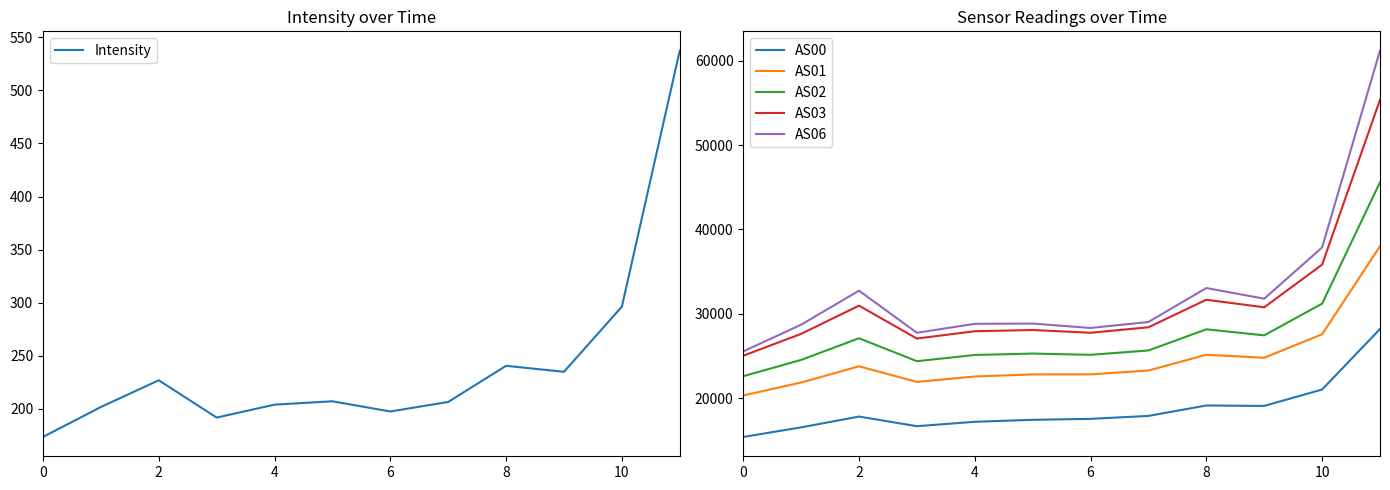

What are all the series names shown in the legend?

Intensity, AS00, AS01, AS02, AS03, AS06